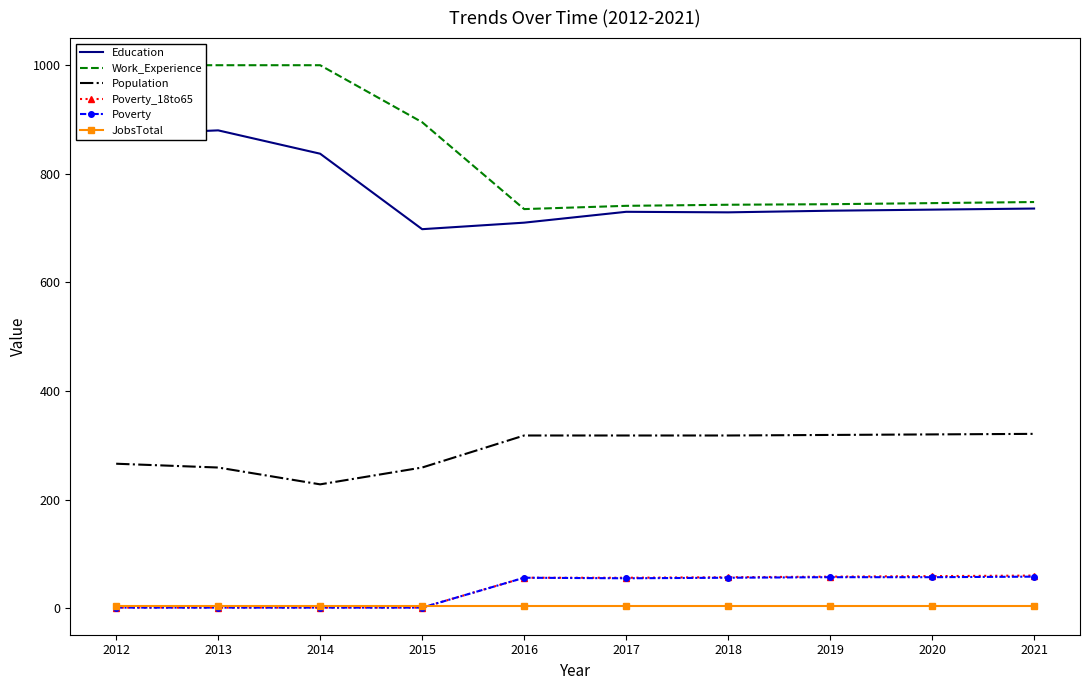

Rank the categories by Population value from lowest to highest.

2014, 2013, 2015, 2012, 2016, 2017, 2018, 2019, 2020, 2021